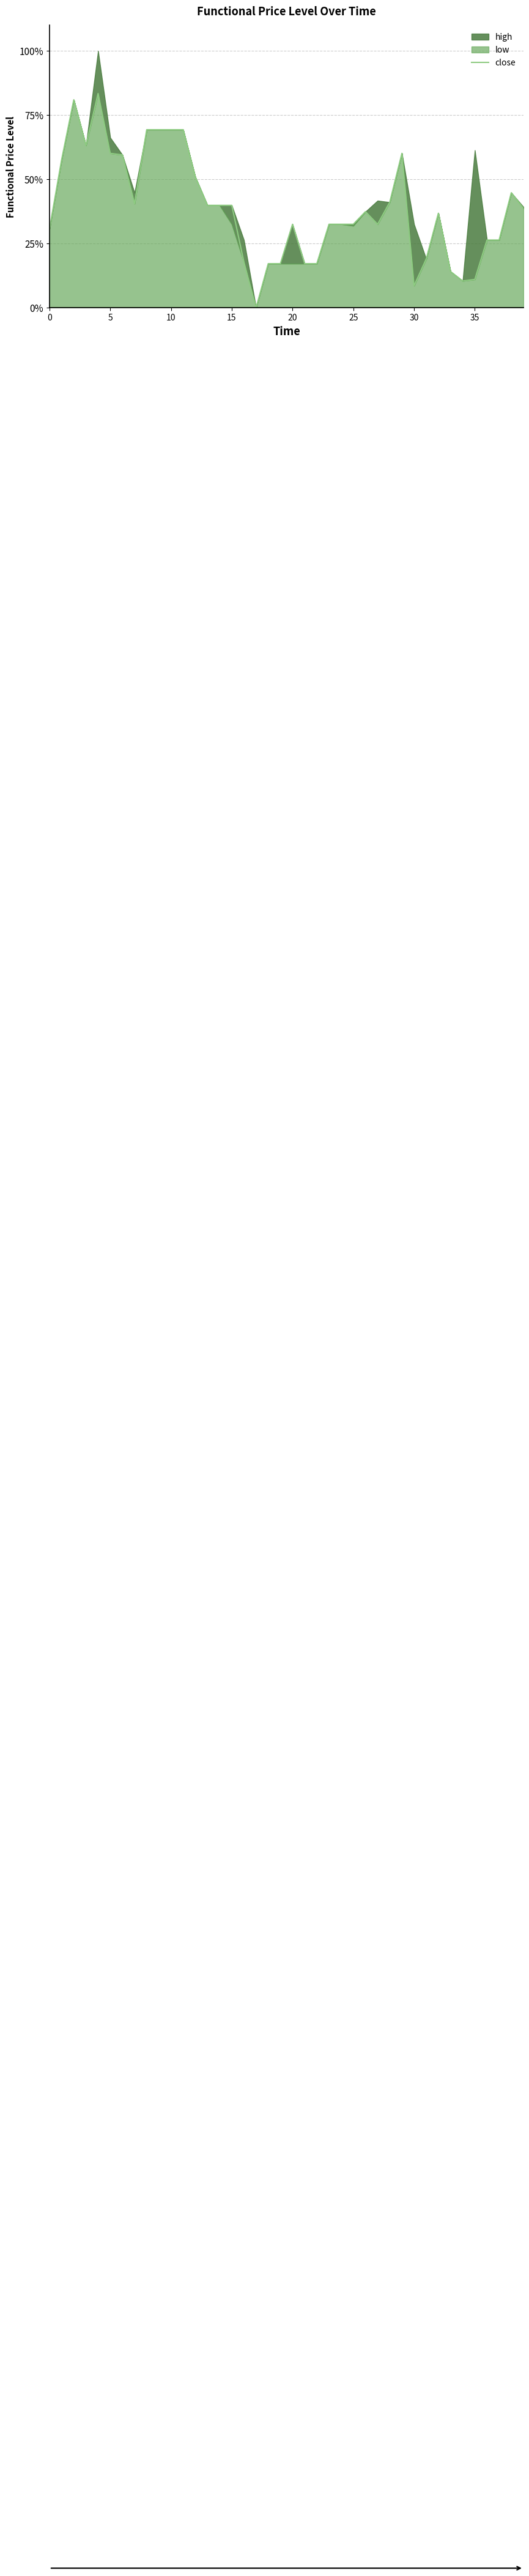

Is it true that the value at 5 is 17.2?

False